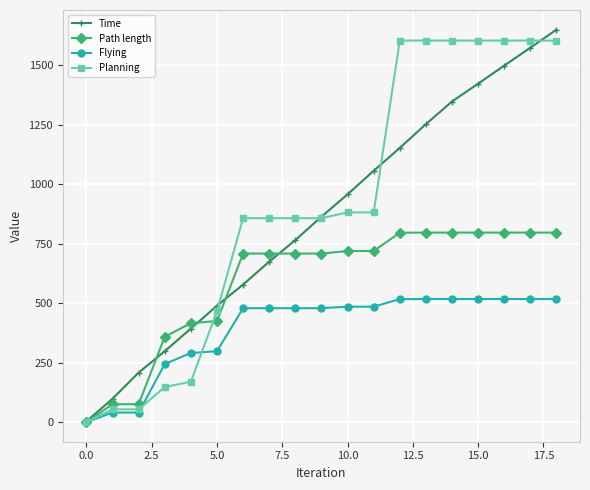

What is the greatest value displayed?

1648.9